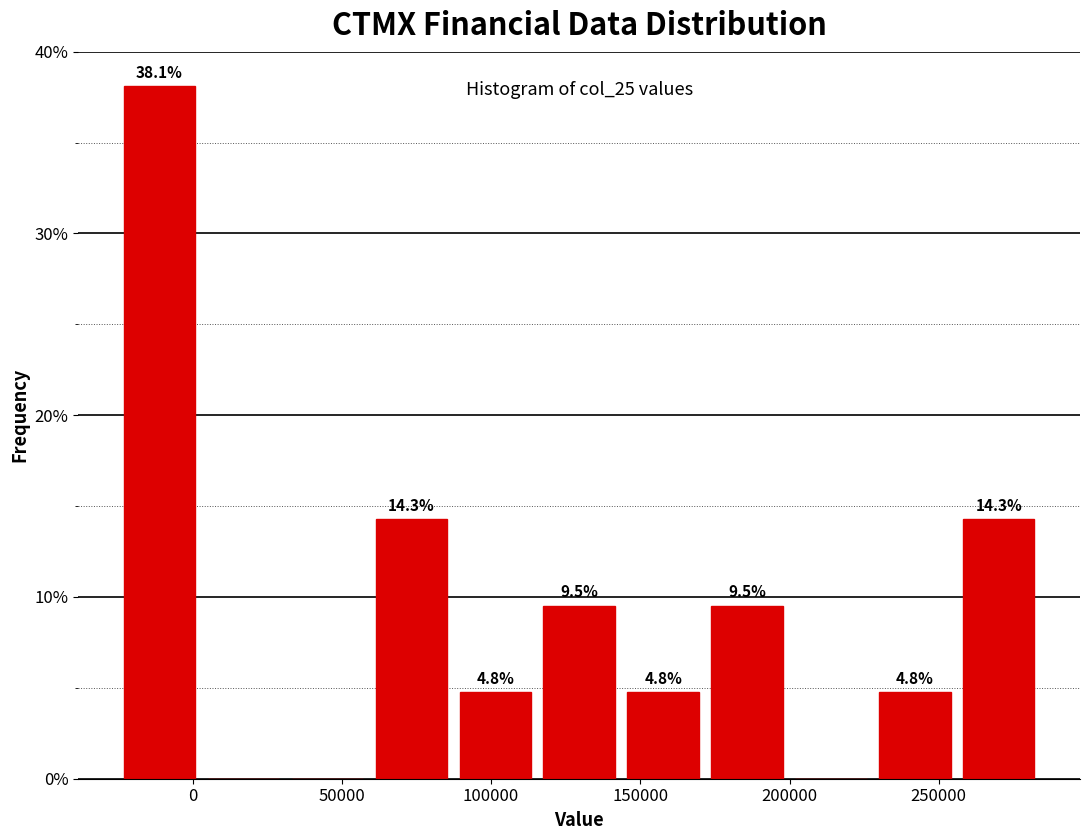

Which range on the x-axis has the tallest bar?

-25000 to 5000